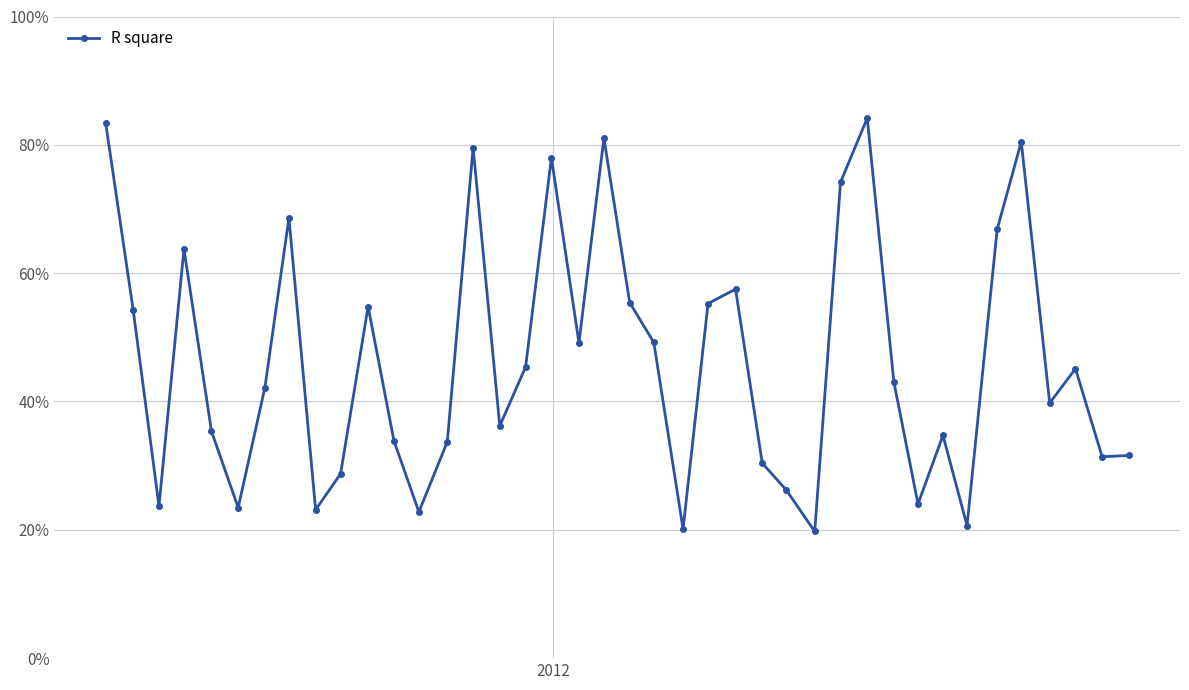

True or false: there are more than 1 points higher than both neighbors.

True